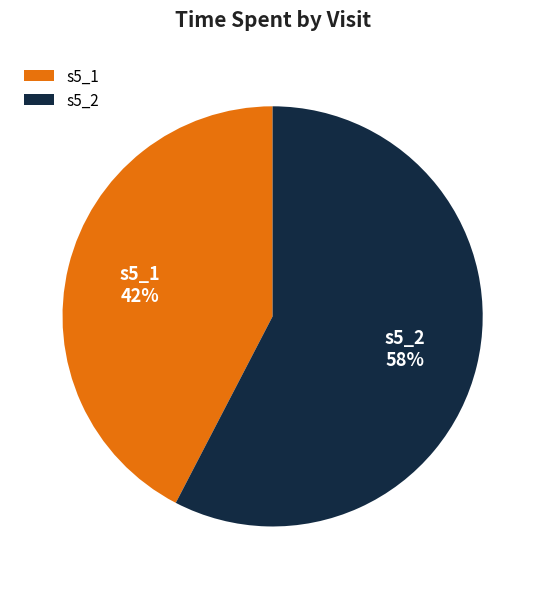

Does any single category account for the majority?

Yes